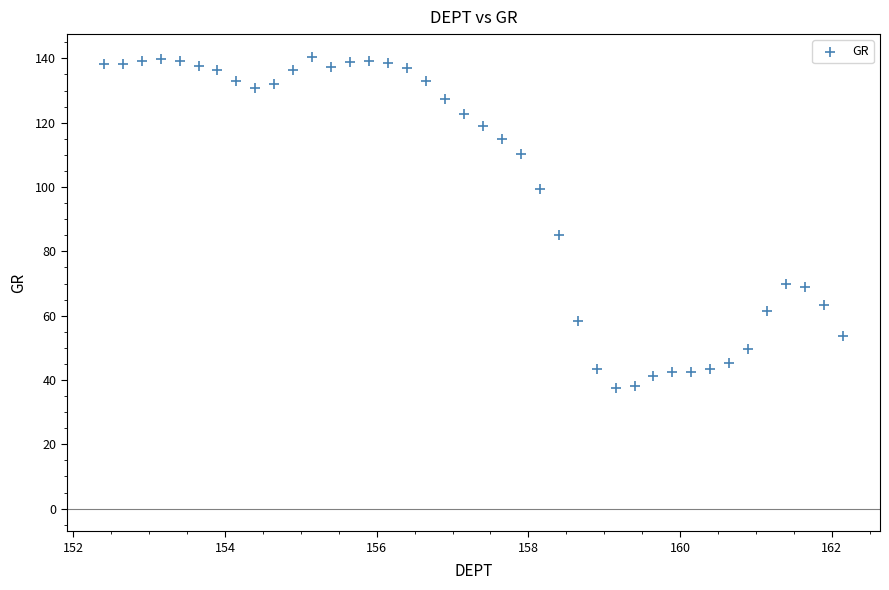

What is the range of X values (max minus min)?

9.8